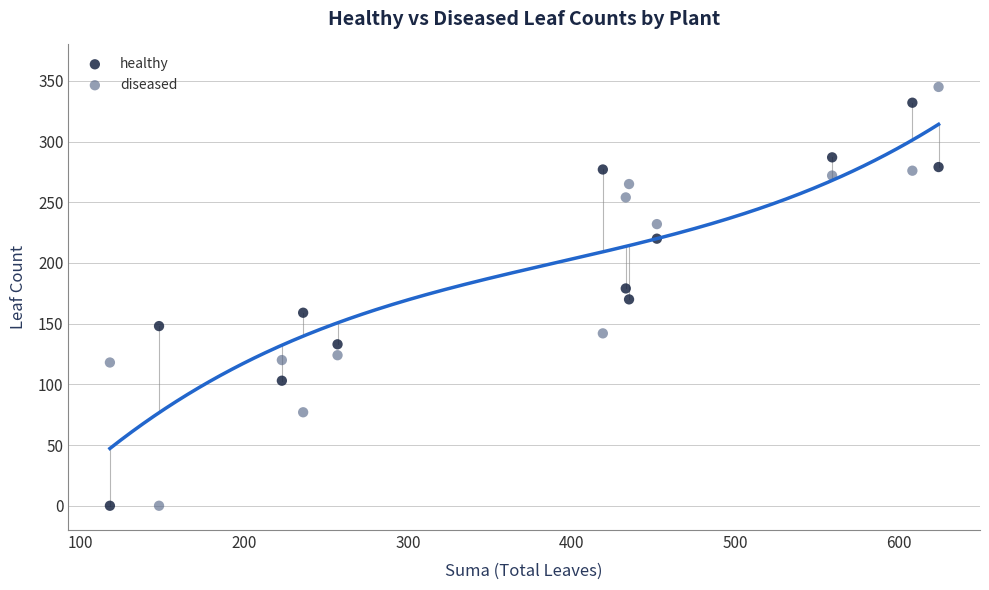

What is the X range (max minus min) for the scatter plot?

506